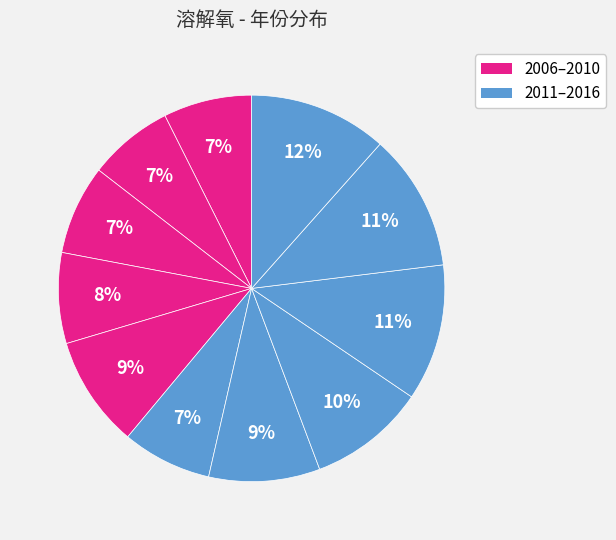

Count the number of slices in the pie.

11